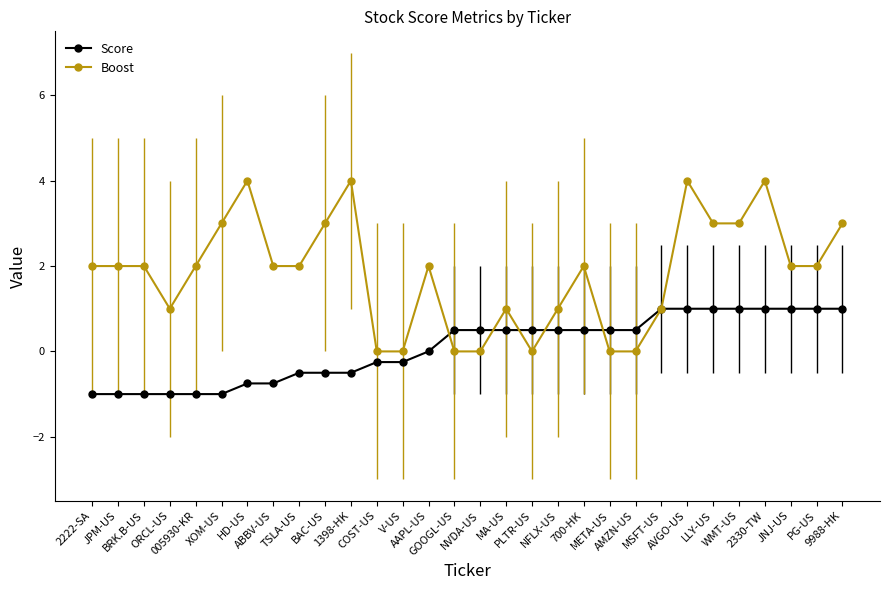

Where do Boost and Score first cross each other?

AAPL-US and GOOGL-US